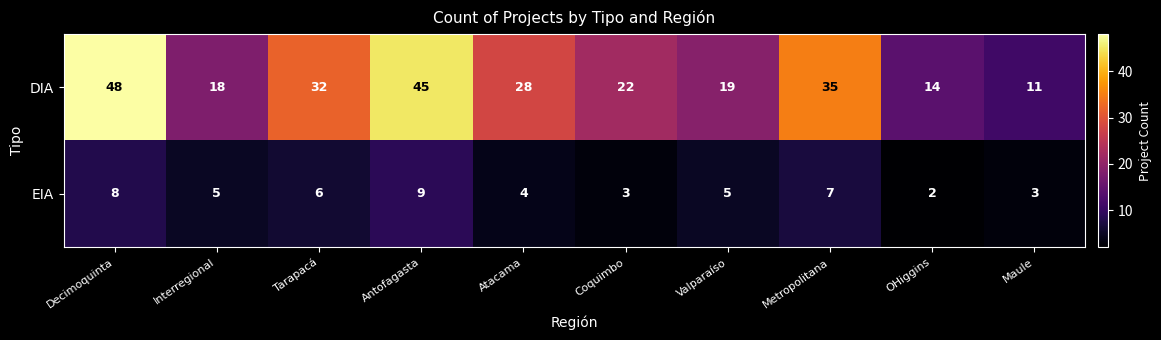

True or false: EIA has a value of 6 at Atacama.

False